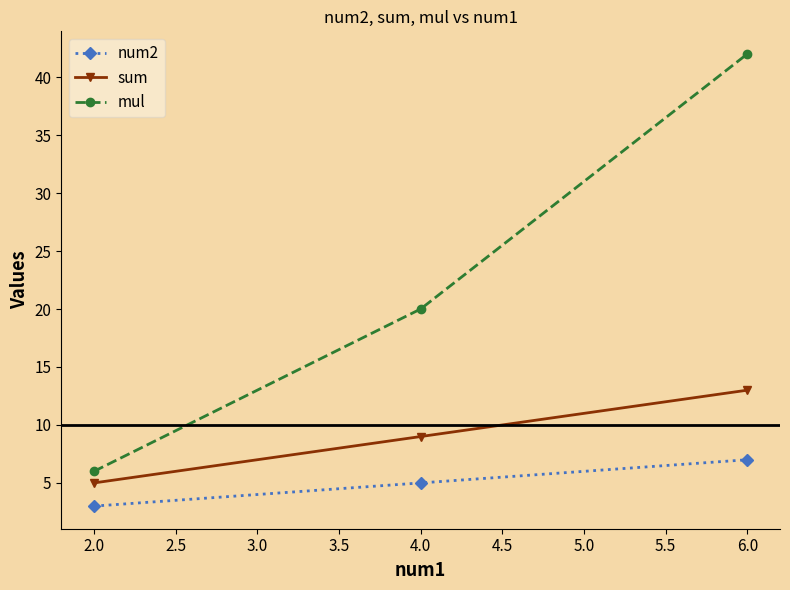

What is the label of the 1st point from the left?

2.0